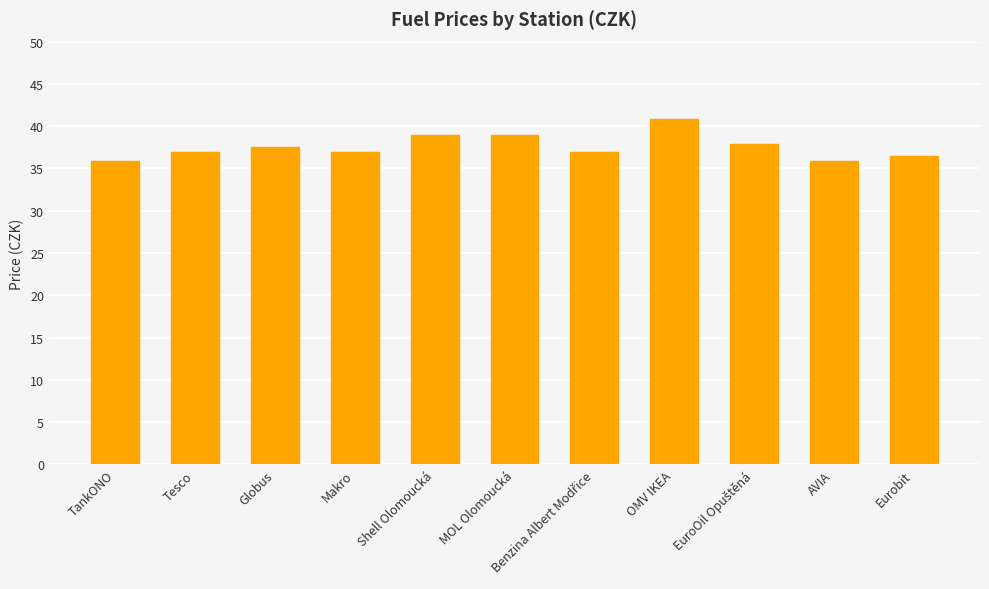

How many distinct data groups are displayed?

1